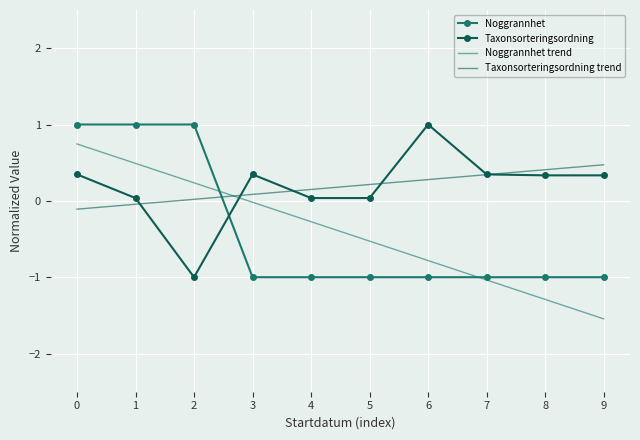

What is the approximate value of Taxonsorteringsordning trend at 8?

0.4